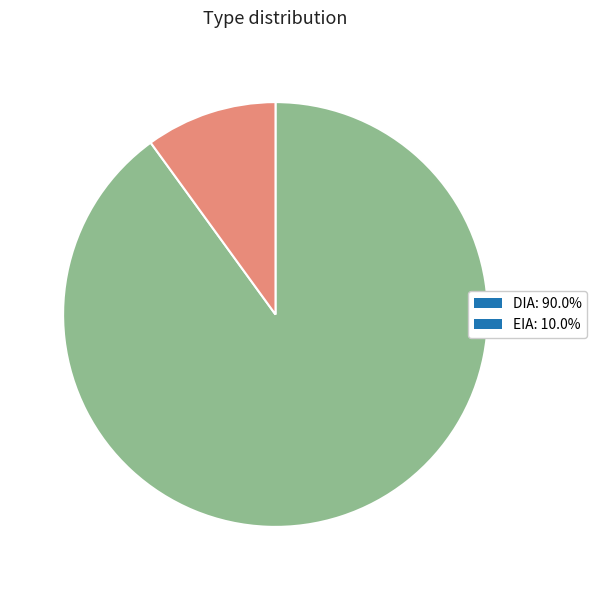

Is the sum of DIA and EIA greater than half?

Yes